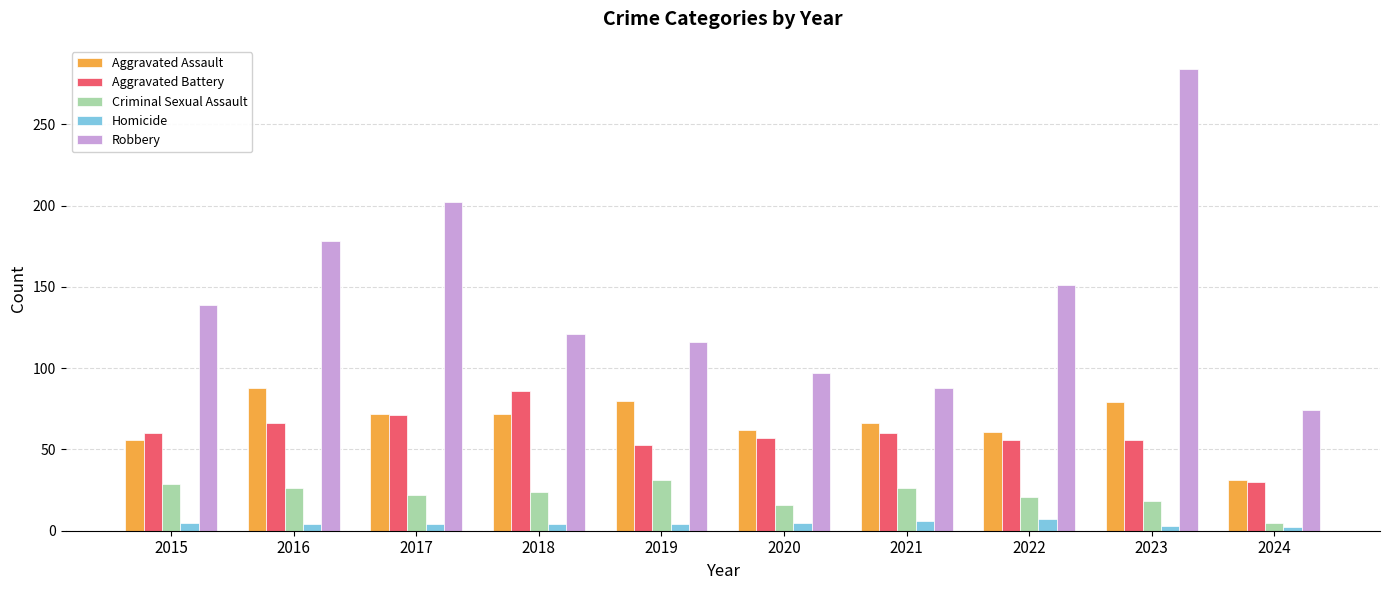

Are the bars grouped side by side (vs. stacked)?

Yes